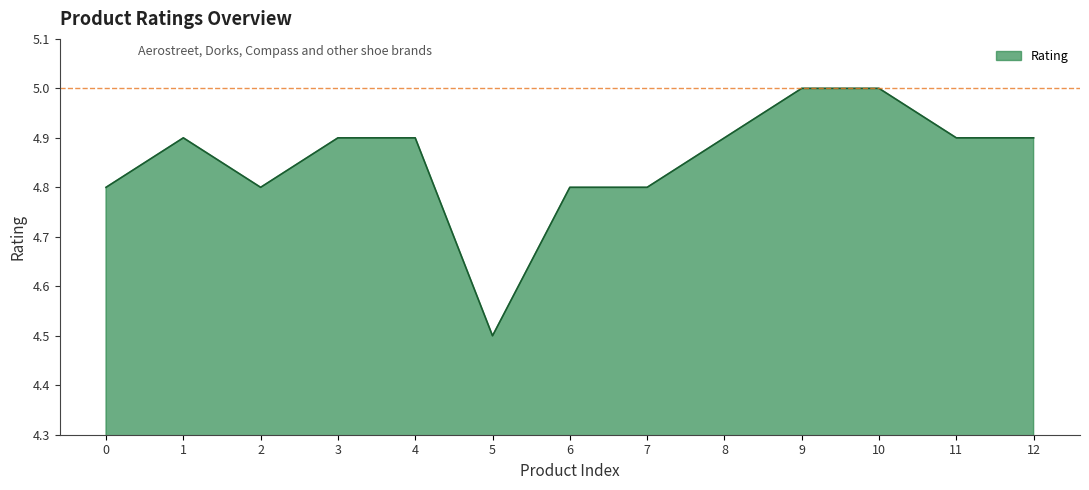

The chart shows a value of 6.8 at 3. True or false?

False